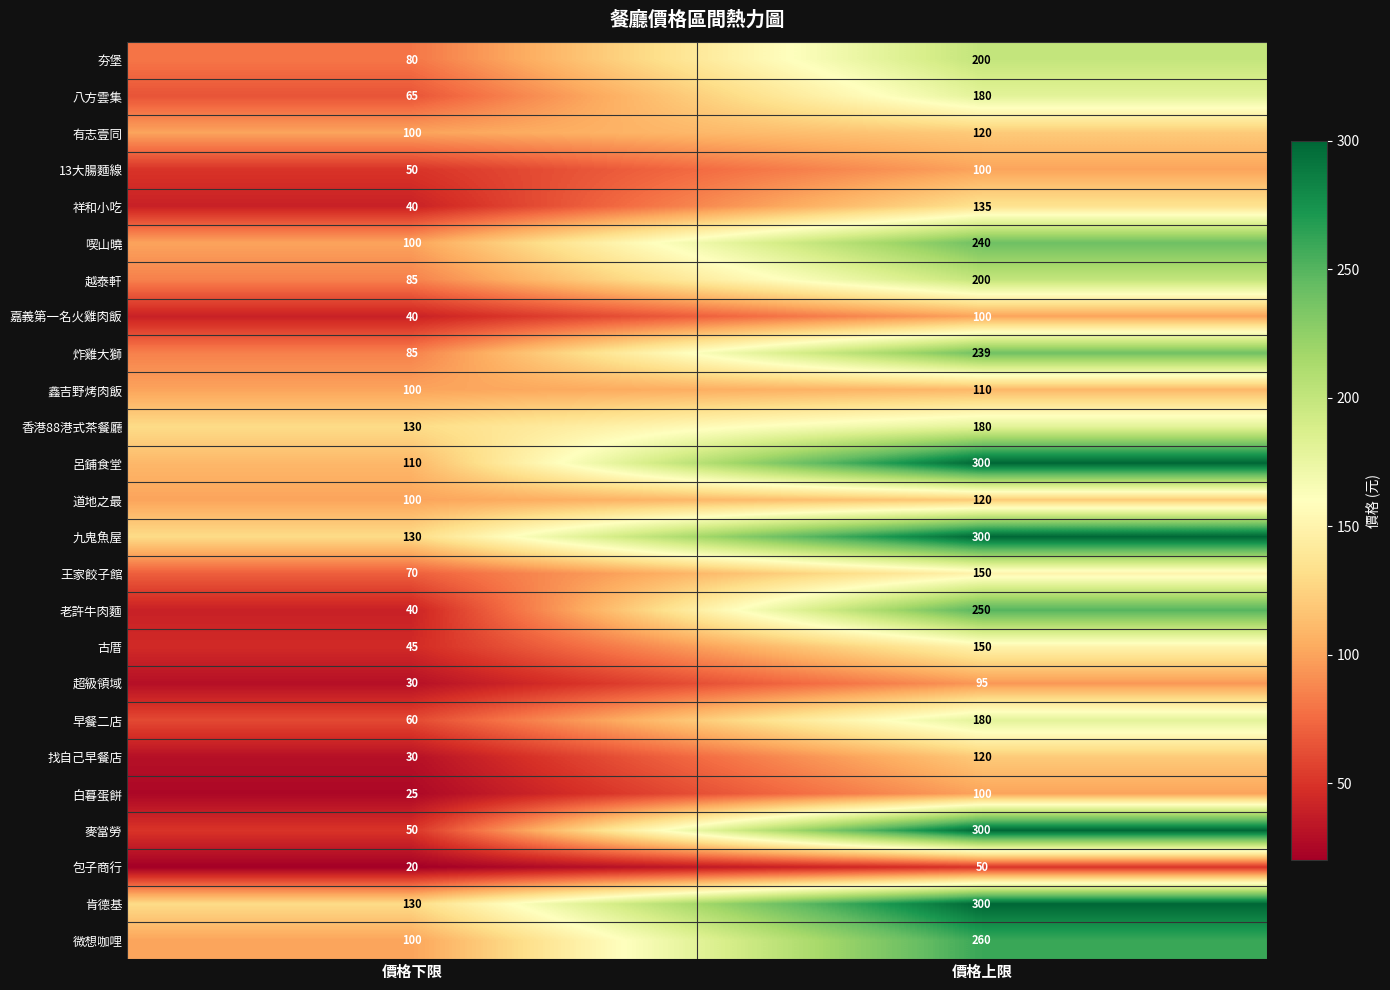

What is the difference between the 麥當勞 values at 價格上限 and 價格下限?

250